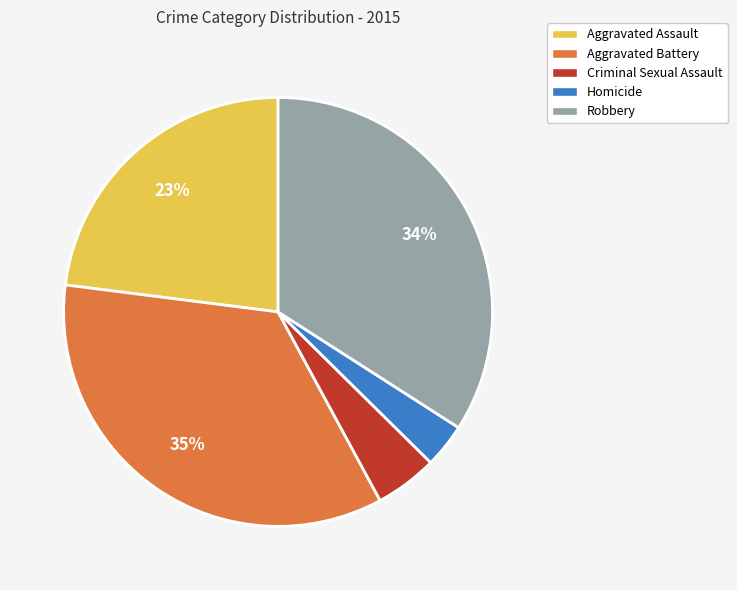

True or false: Homicide accounts for 3% of the total.

True